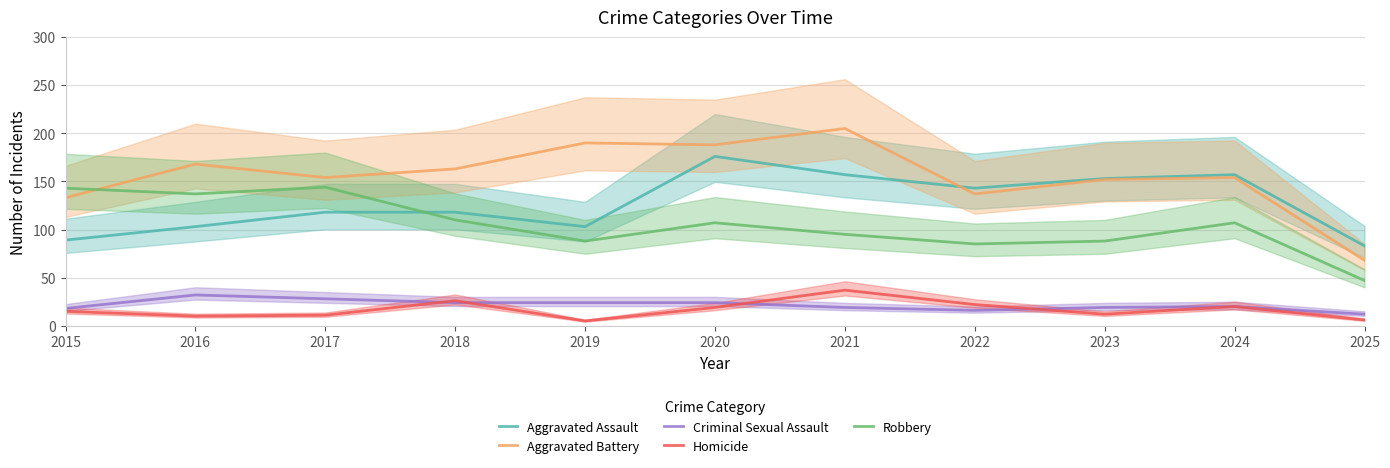

Does the chart display data point markers on the line(s)?

No